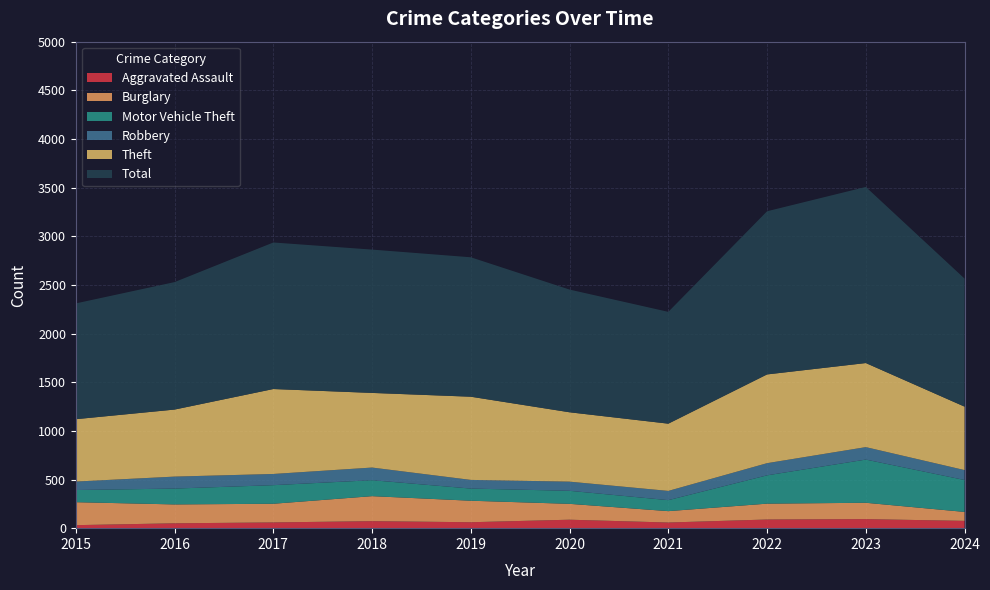

Reading left to right, extract all data points from this chart.

Aggravated Assault: 2015=31	2016=50	2017=59	2018=72	2019=61	2020=87	2021=58	2022=89	2023=93	2024=75
Burglary: 2015=236	2016=194	2017=192	2018=257	2019=221	2020=163	2021=117	2022=163	2023=168	2024=92
Motor Vehicle Theft: 2015=125	2016=163	2017=191	2018=164	2019=125	2020=134	2021=113	2022=291	2023=444	2024=328
Robbery: 2015=87	2016=123	2017=115	2018=130	2019=89	2020=94	2021=95	2022=125	2023=128	2024=102
Theft: 2015=641	2016=689	2017=873	2018=767	2019=855	2020=713	2021=691	2022=912	2023=864	2024=652
Total: 2015=1190	2016=1310	2017=1506	2018=1473	2019=1433	2020=1261	2021=1149	2022=1677	2023=1810	2024=1316